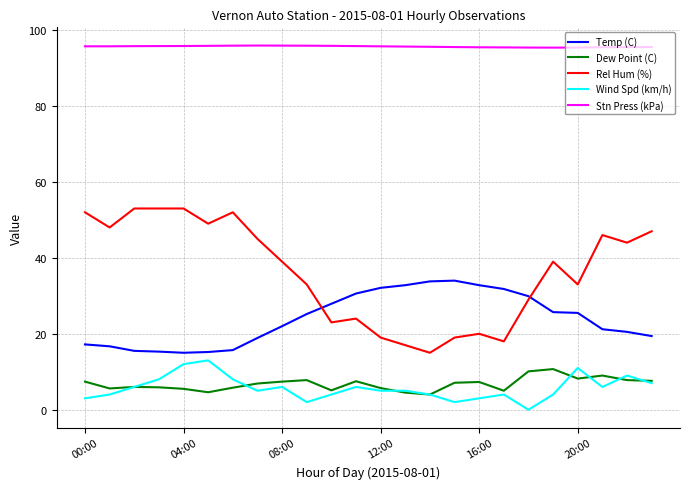

Rank the series by their maximum value, from lowest to highest.

Dew Point (C), Wind Spd (km/h), Temp (C), Rel Hum (%), Stn Press (kPa)